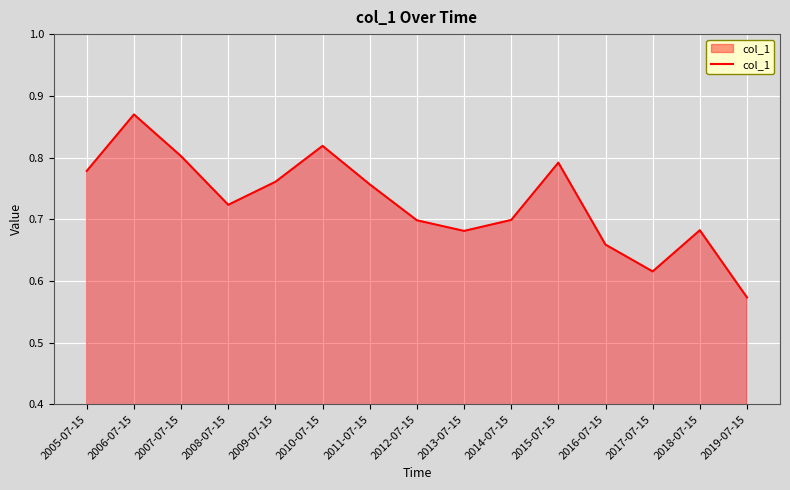

What position from the left is 2010-07-15?

6